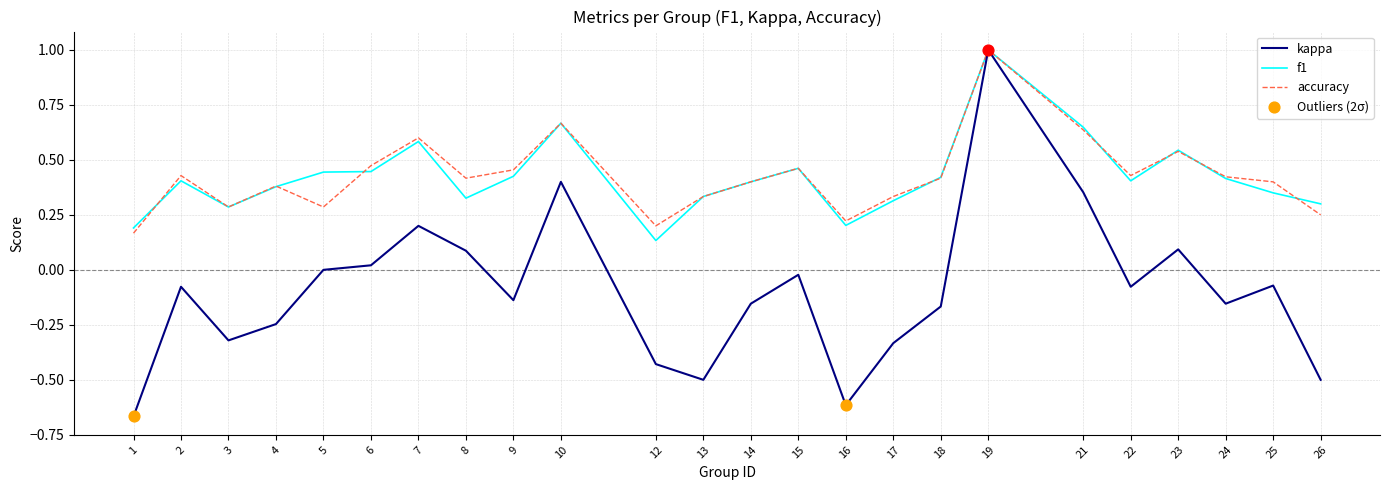

Is the value of f1 at 19 greater than the value of kappa at 7?

Yes